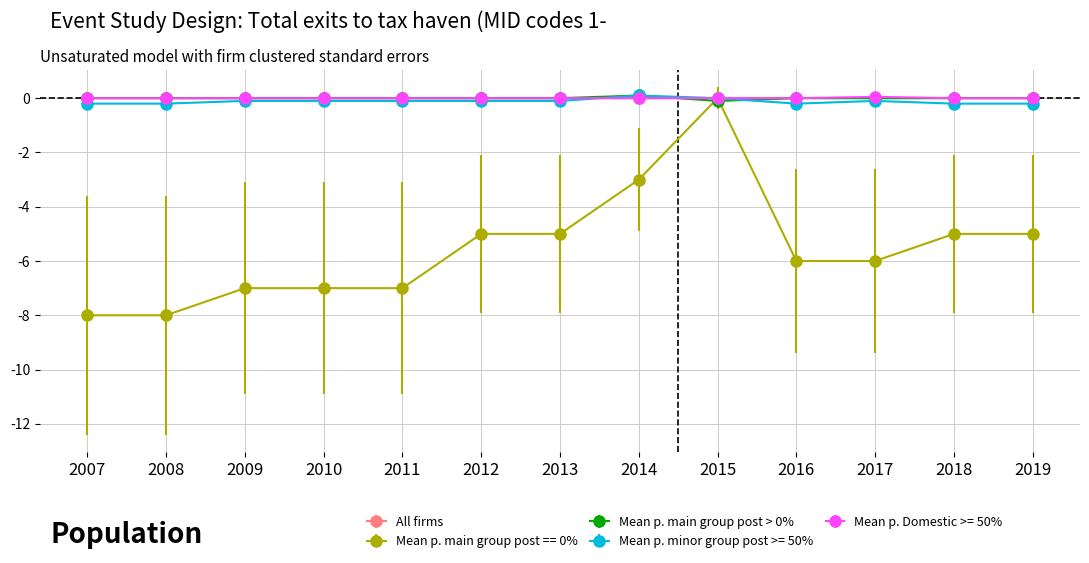

Which series changed the most between 2009 and 2014?

Mean p. main group post == 0%